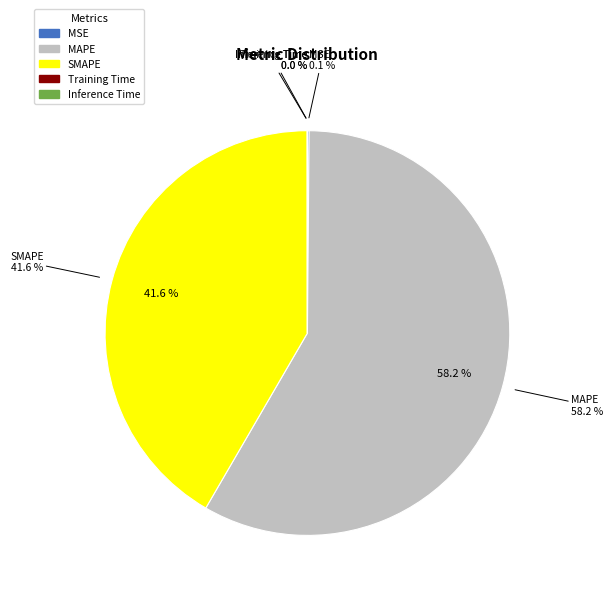

How many segments does this pie chart have?

5